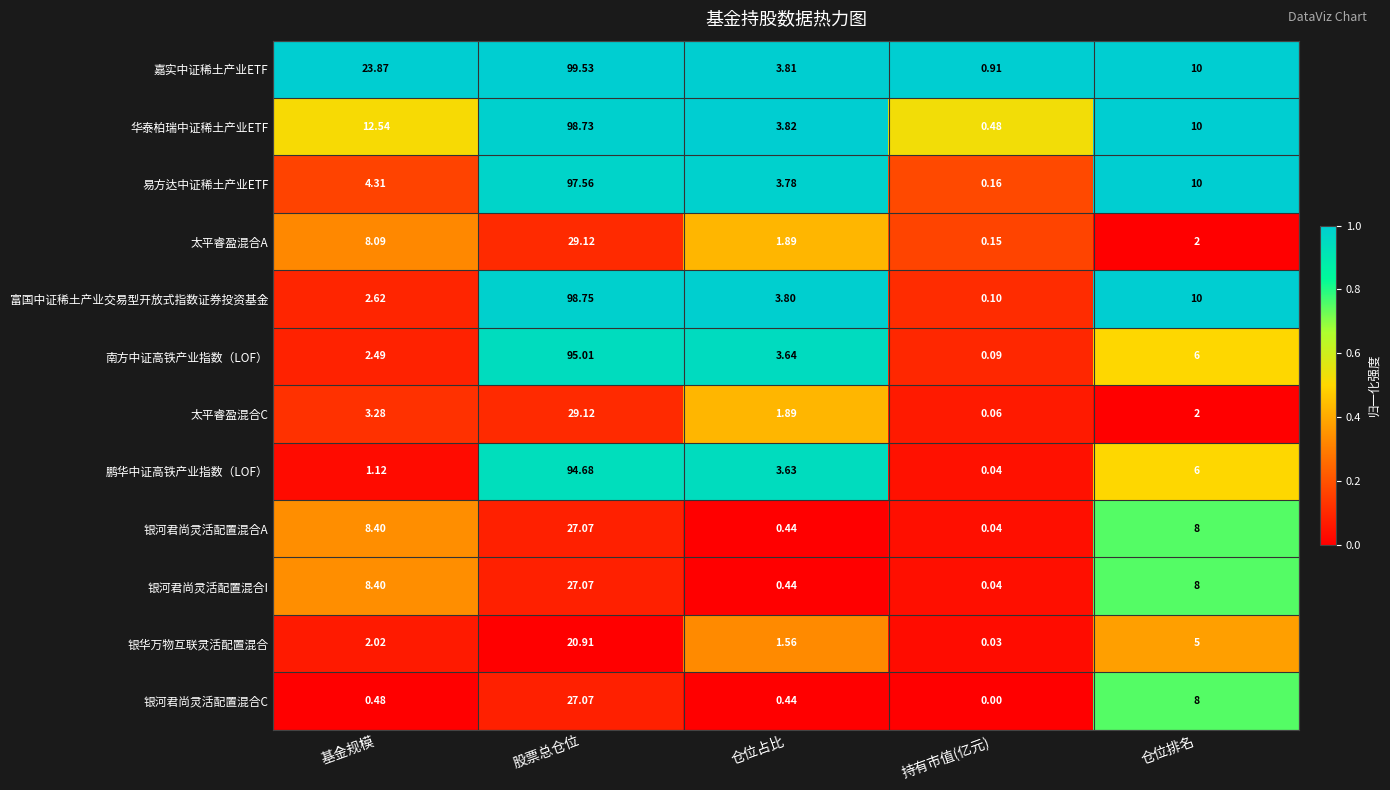

Which category has the highest value across all series?

股票总仓位